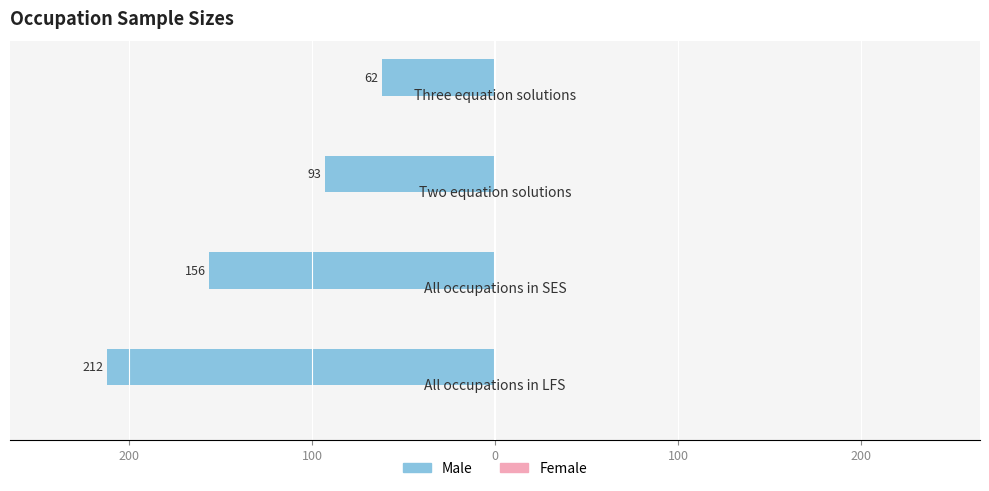

What is the minimum value shown in the chart?

-212.0